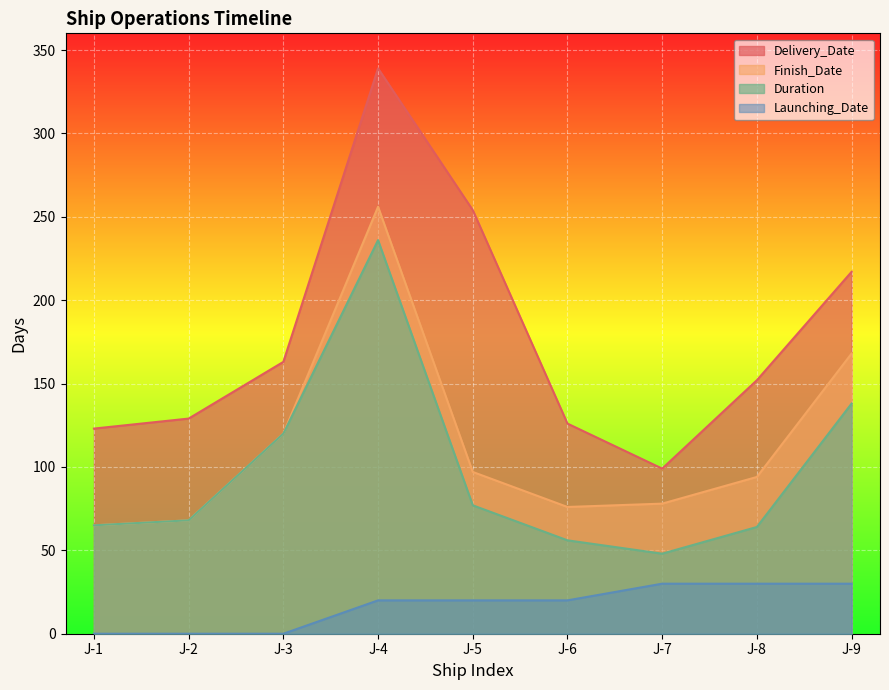

The Delivery_Date series shows 152 at J-8. True or false?

True